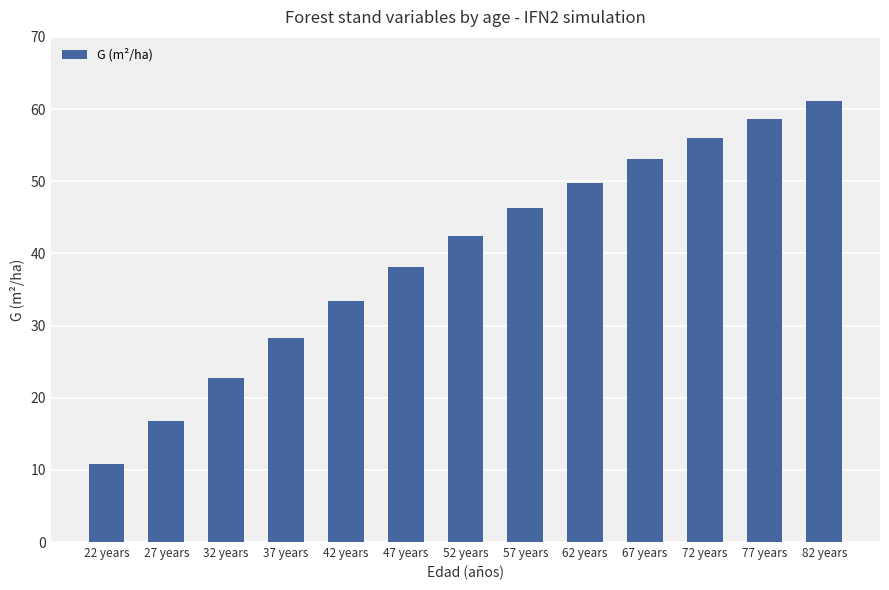

Is it true that the value at 57 years is 46.3?

True